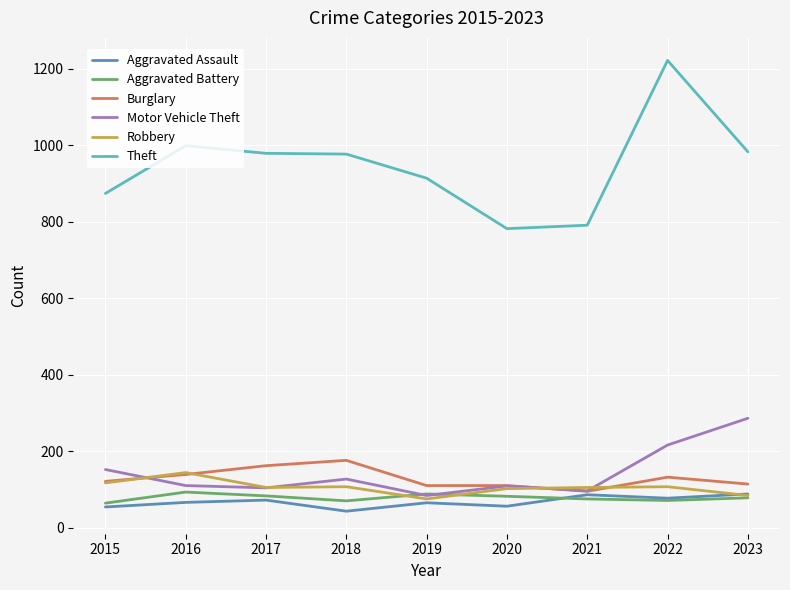

At which category does the chart reach its minimum across all series?

2018